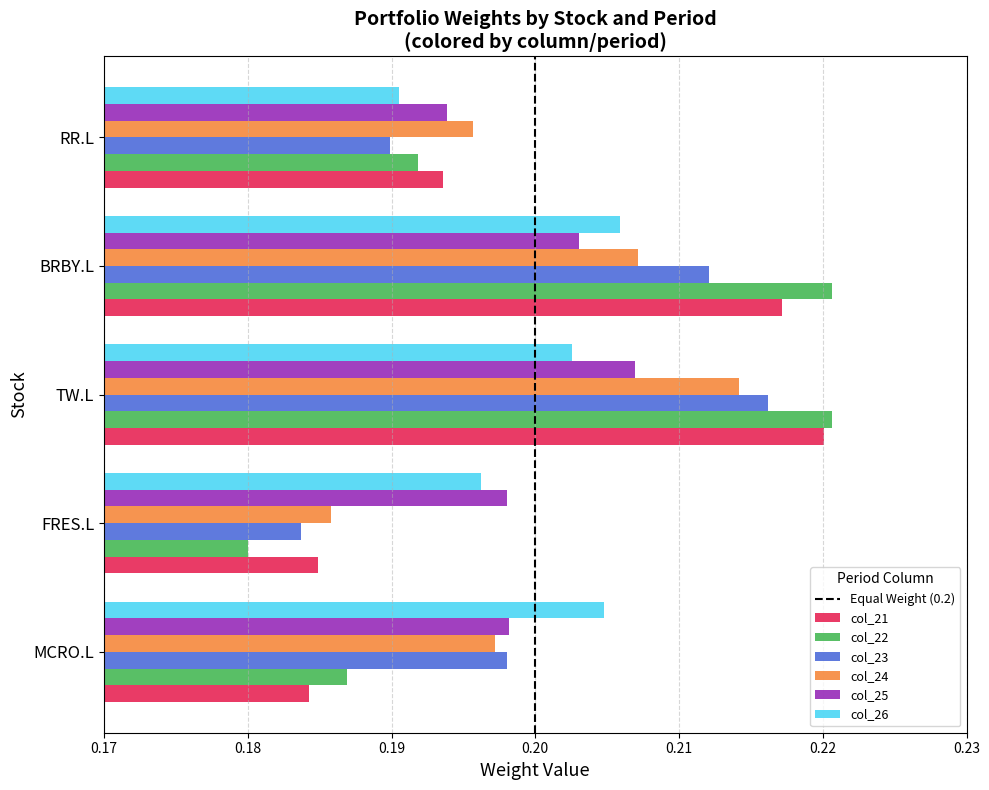

What is the total value across all series at MCRO.L?

1.2